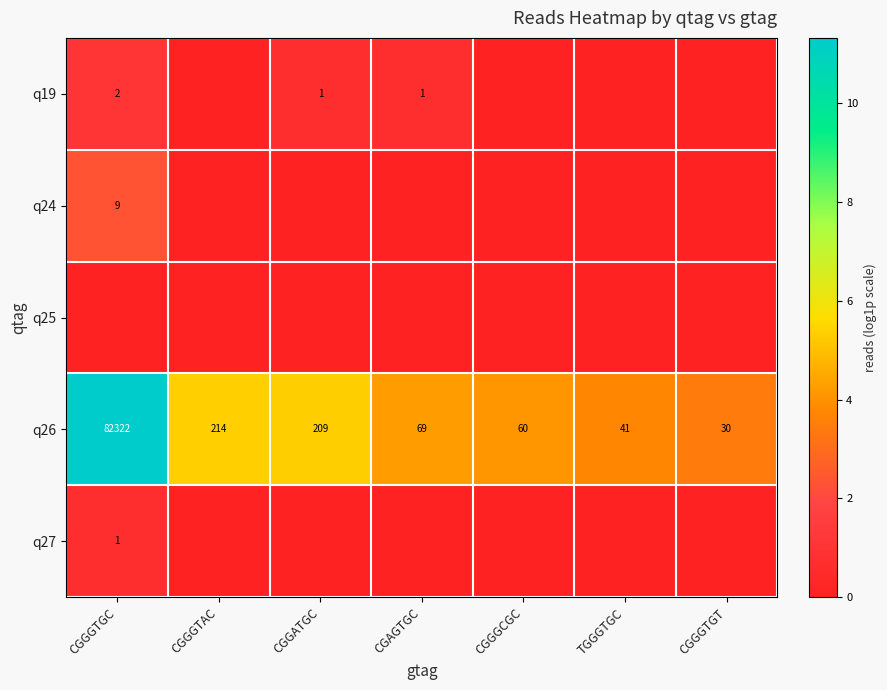

What is the total value across all series at CGGGCGC?

4.1